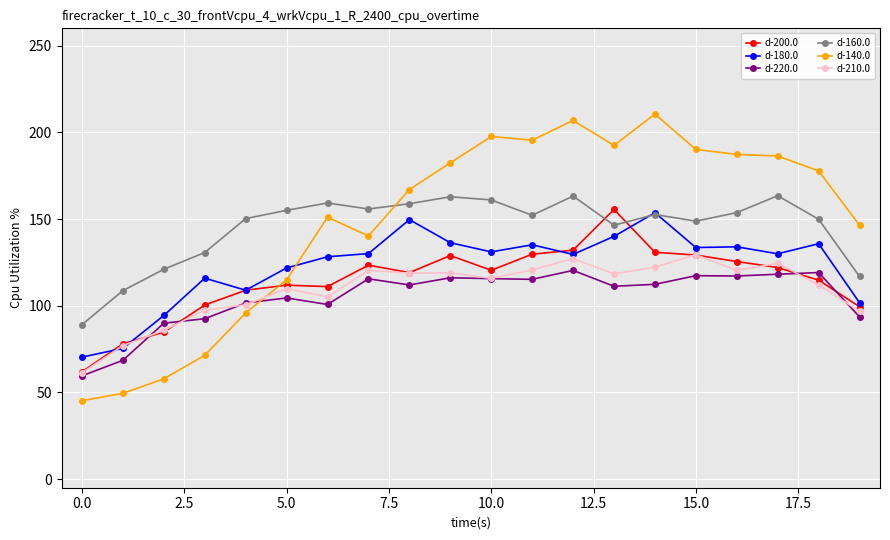

What is the minimum value for d-200.0?

61.9